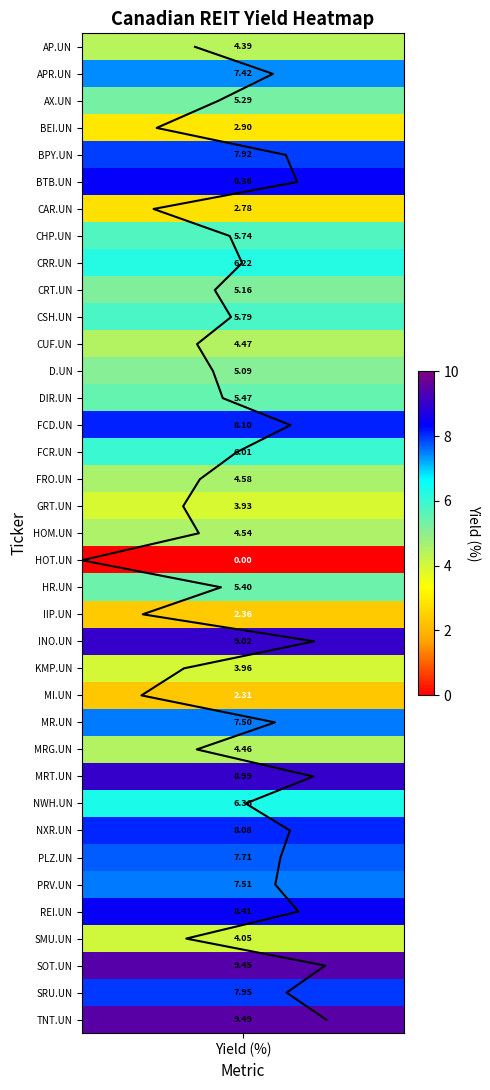

The chart shows a value of 50 at 29. True or false?

False